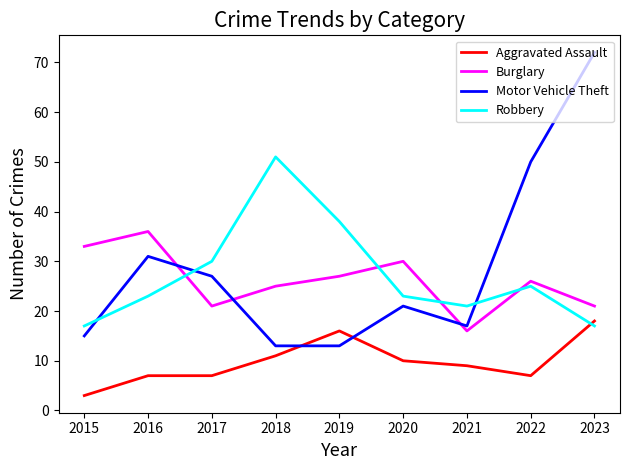

What is the average value of the Aggravated Assault series?

10